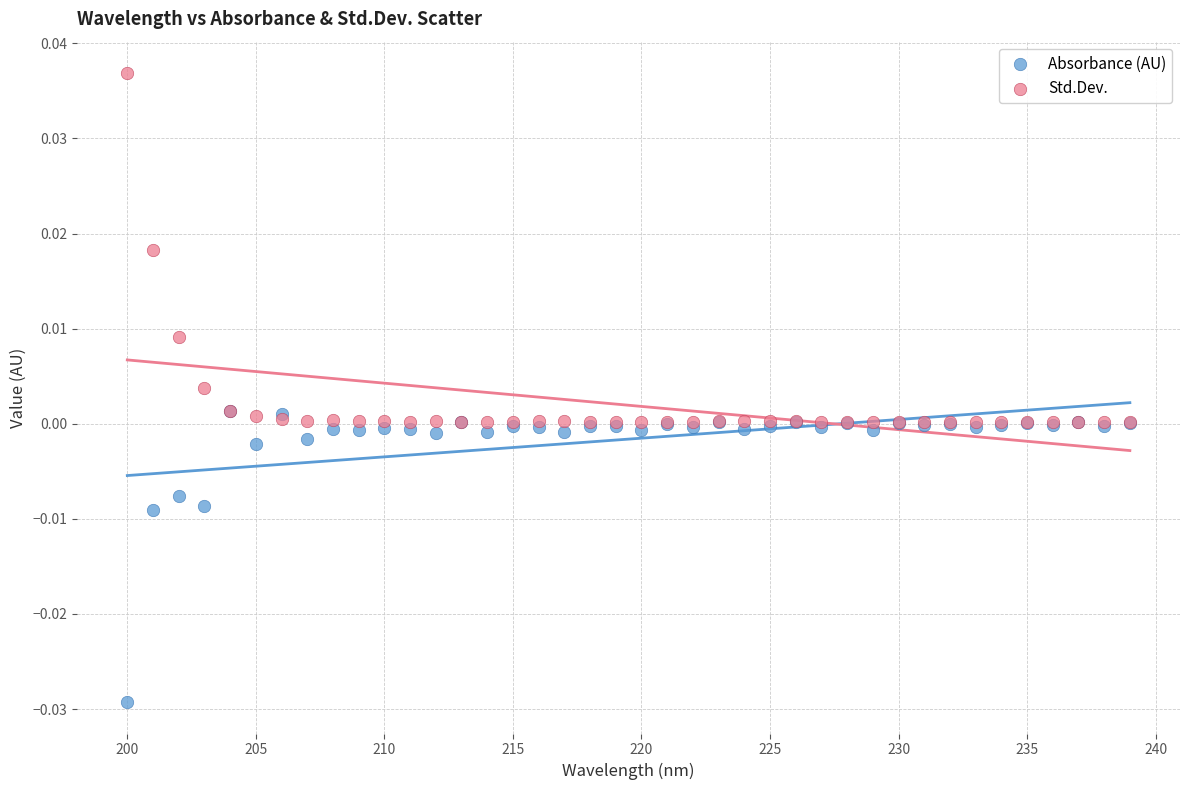

What are all the series names shown in the legend?

Absorbance (AU), Std.Dev.